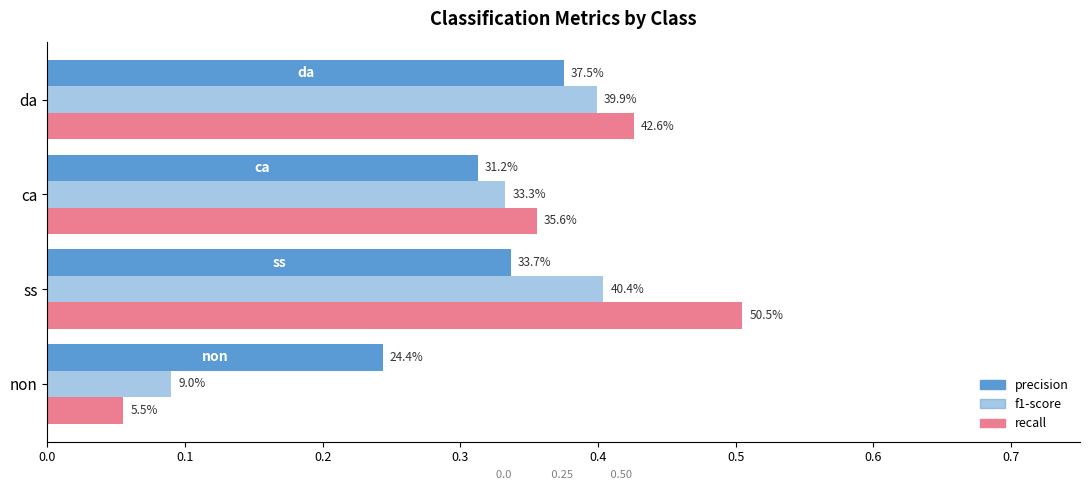

List the series in order of their peak value, lowest first.

precision, f1-score, recall